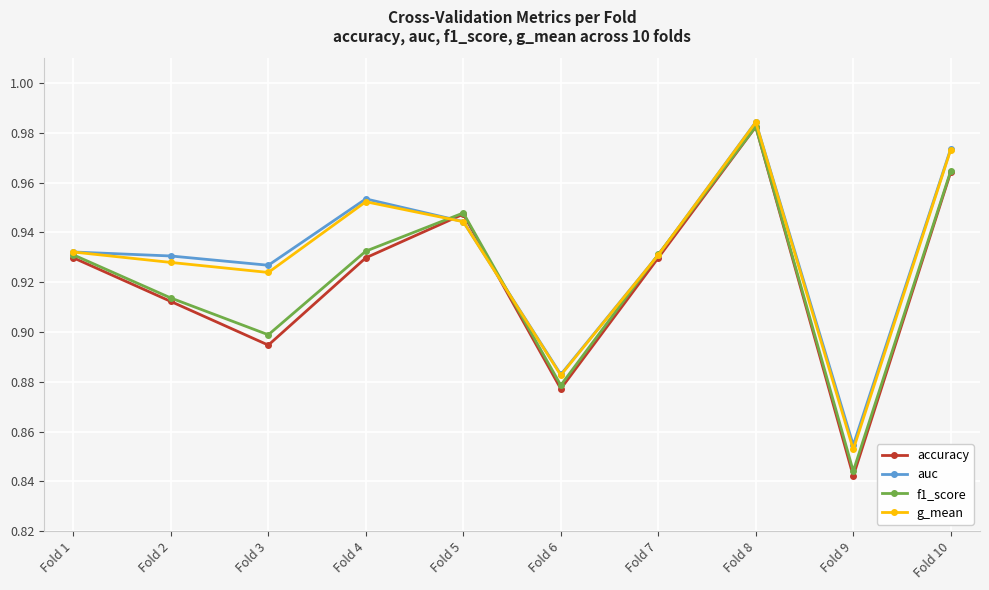

Where is f1_score nearest to the value 0?

Fold 9